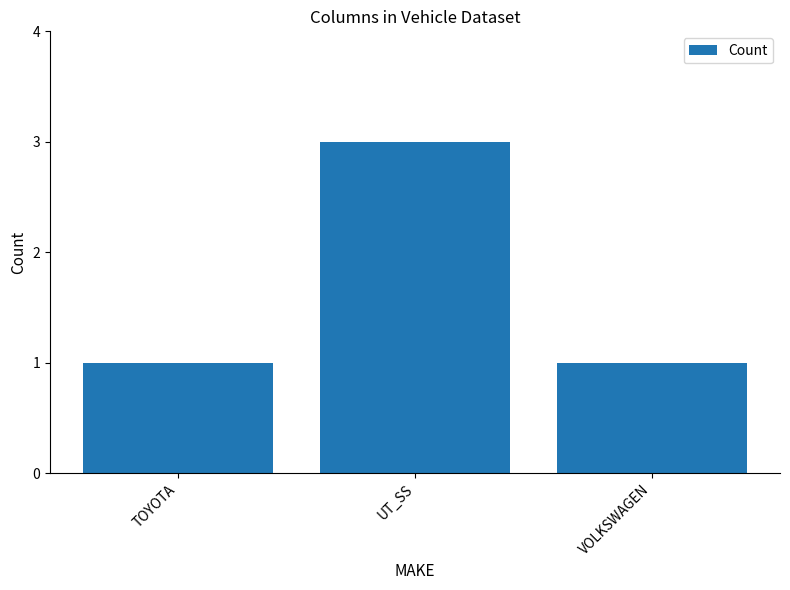

What is the label of the 3rd bar from the right?

TOYOTA